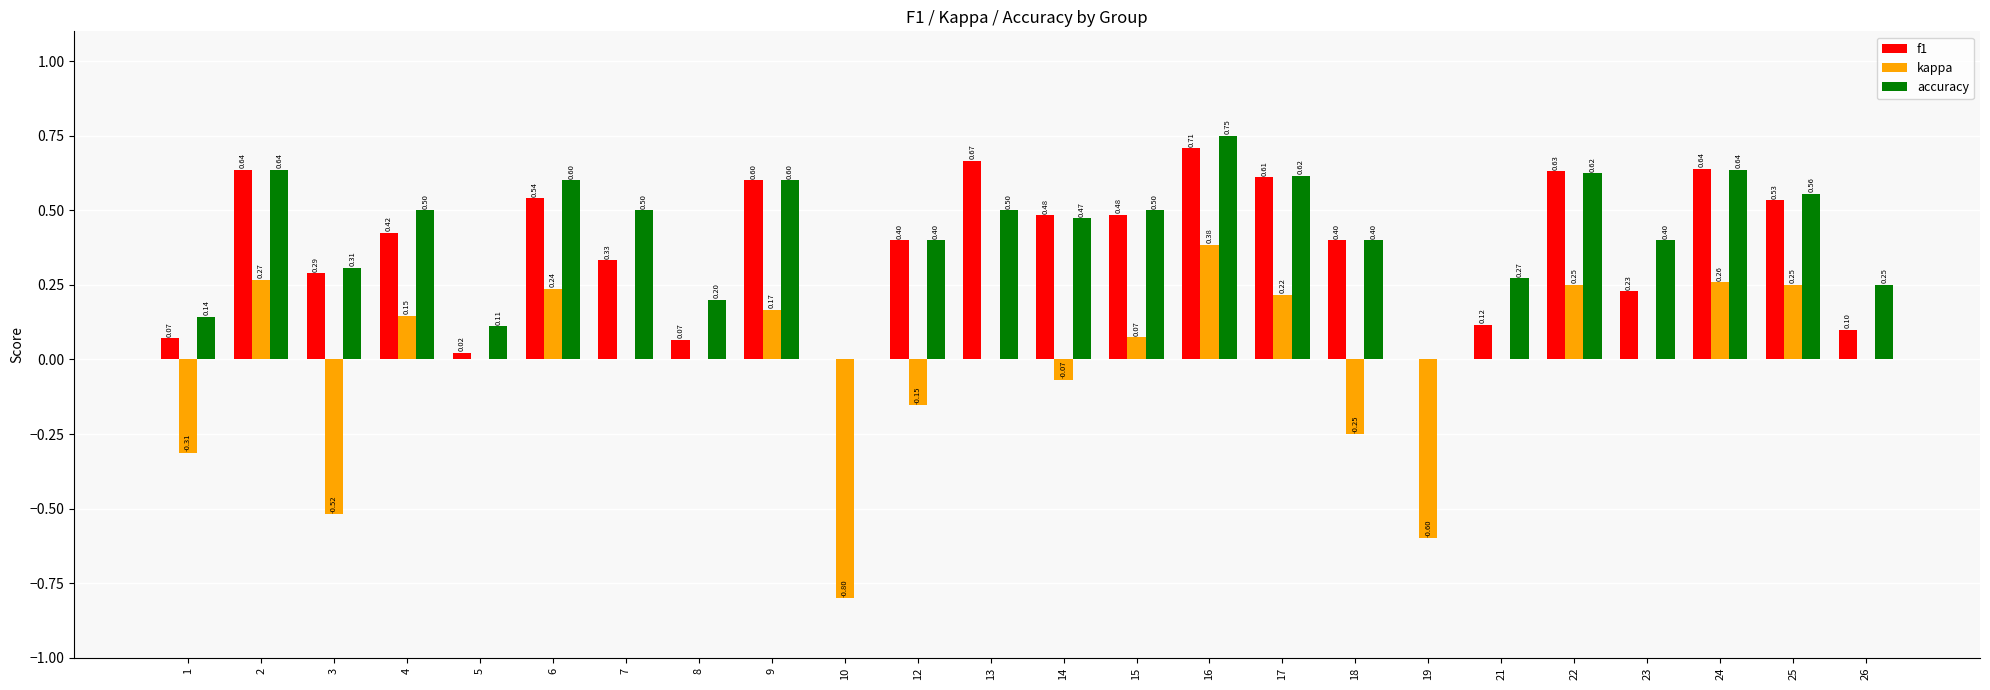

Count the number of categories in the chart.

24